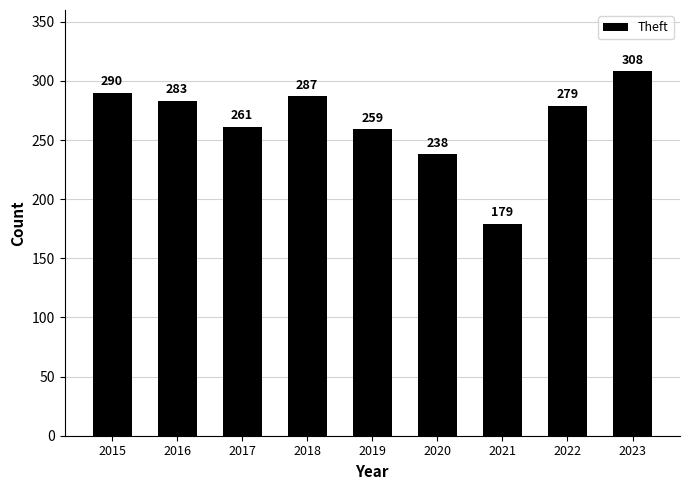

Approximately how many times larger is the value at 2023 compared to 2017?

1.2